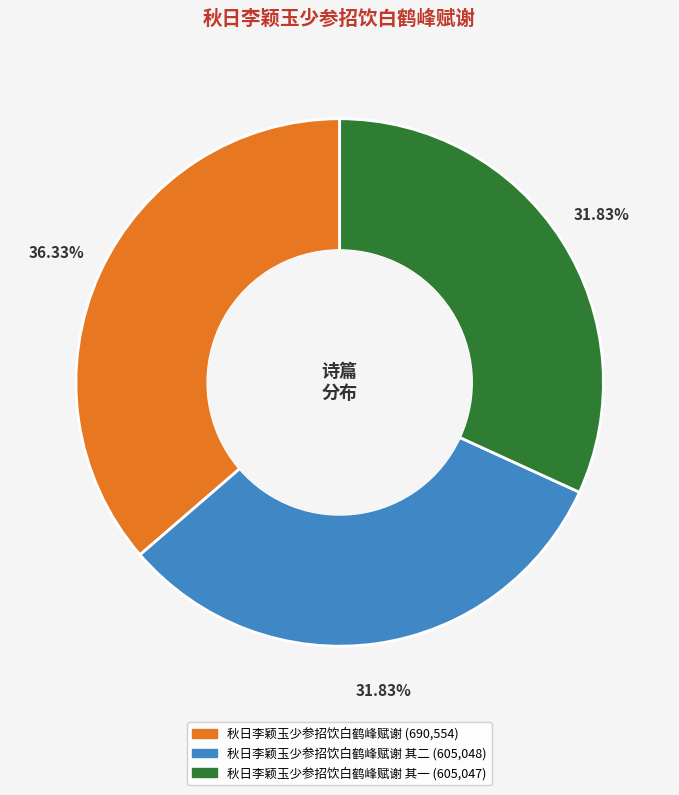

Does any single category account for the majority?

No